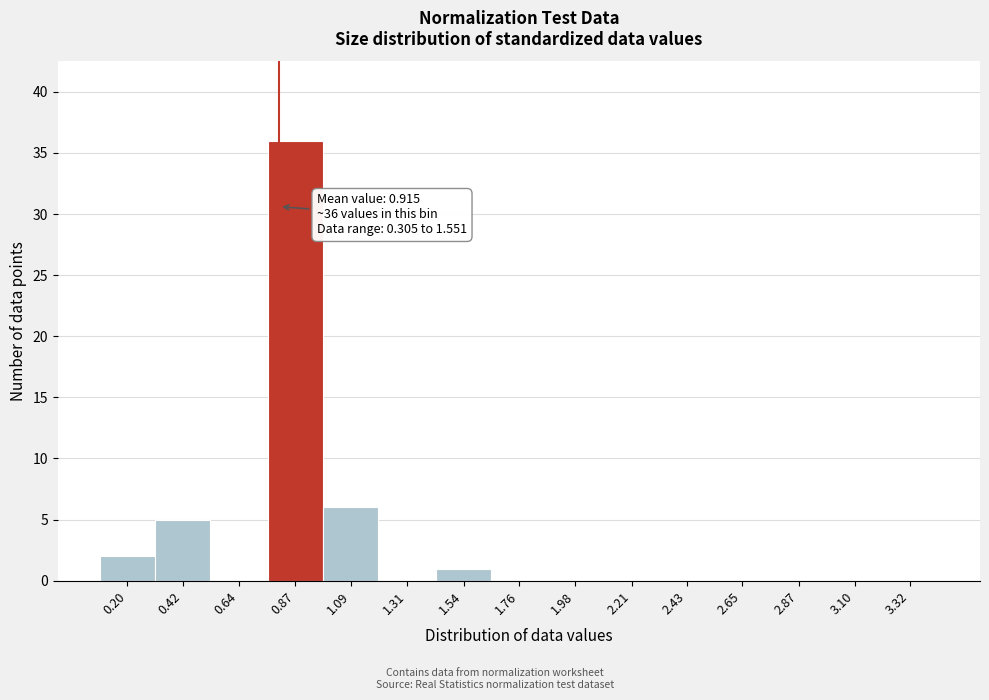

Reading left to right, transcribe all the data shown in this chart.

0.20=2	0.42=5	0.64=0	0.87=36	1.09=6	1.31=0	1.54=1	1.76=0	1.98=0	2.21=0	2.43=0	2.65=0	2.87=0	3.10=0	3.32=0